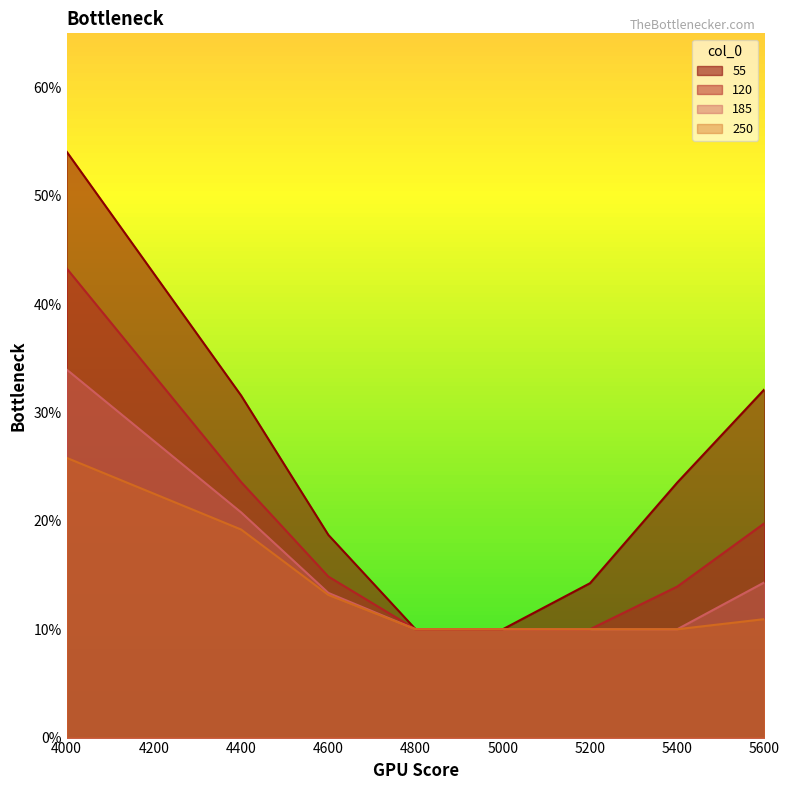

At which category is the sum across all series the highest?

4000